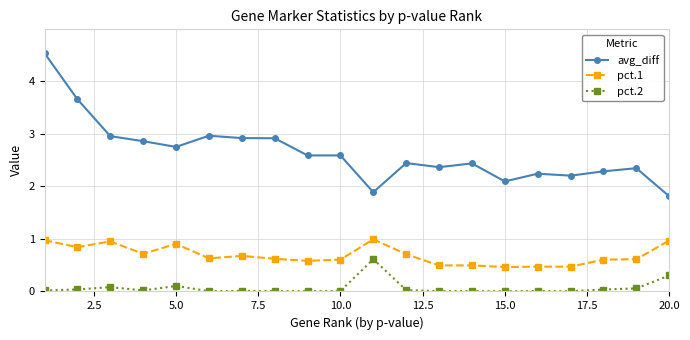

What is the highest value of the pct.1 series?

1.0